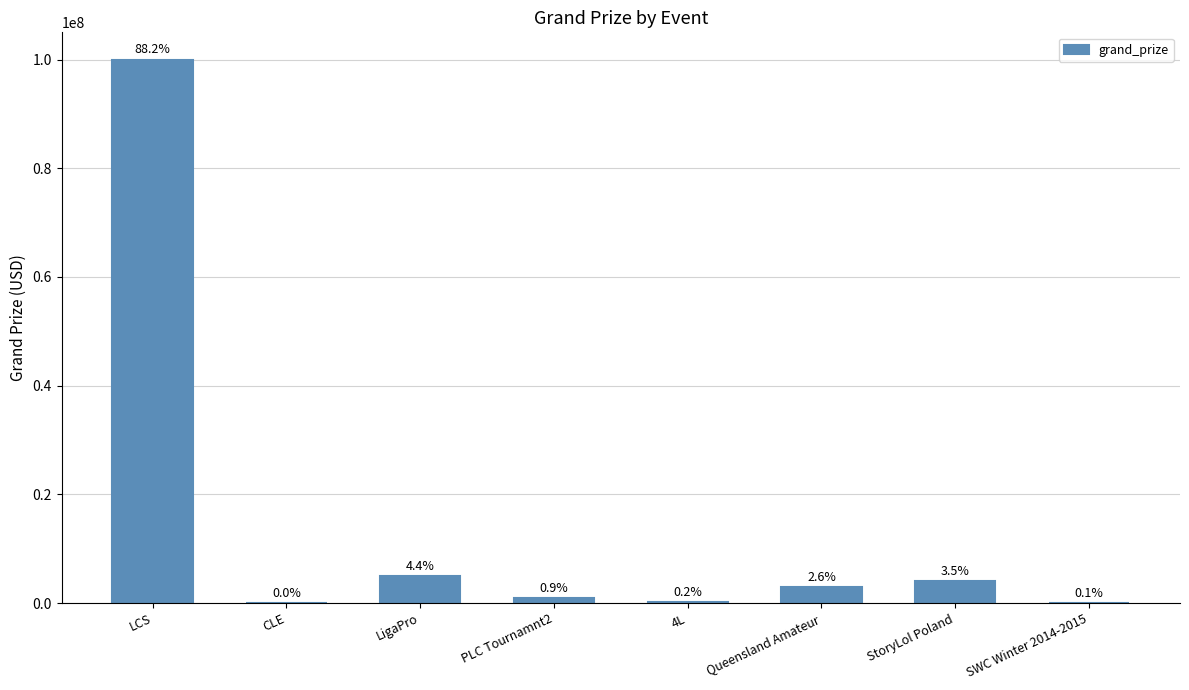

What is the ratio of the value at PLC Tournamnt2 to the value at CLE?

50.0